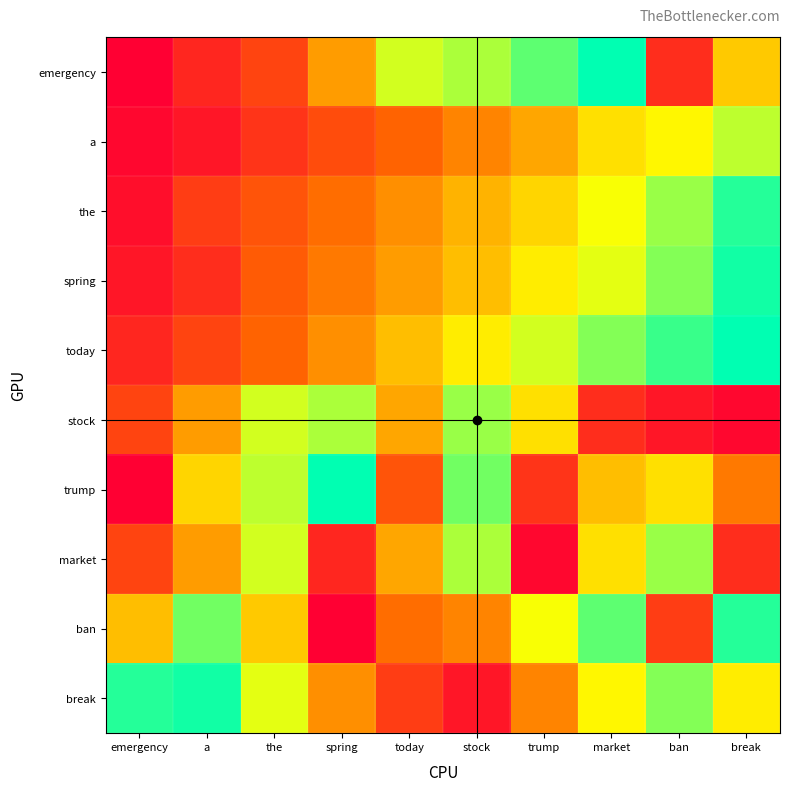

What is the difference between the highest and lowest values at stock?

0.8